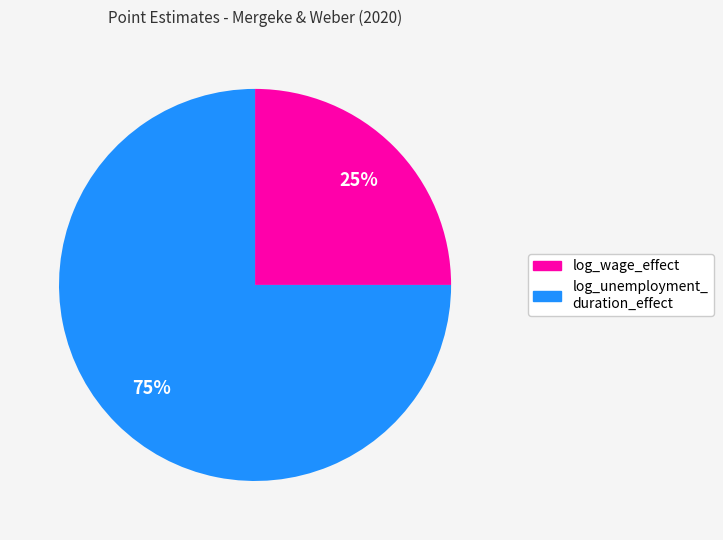

To the nearest percent, what is the difference between the largest and smallest slice percentages?

50%